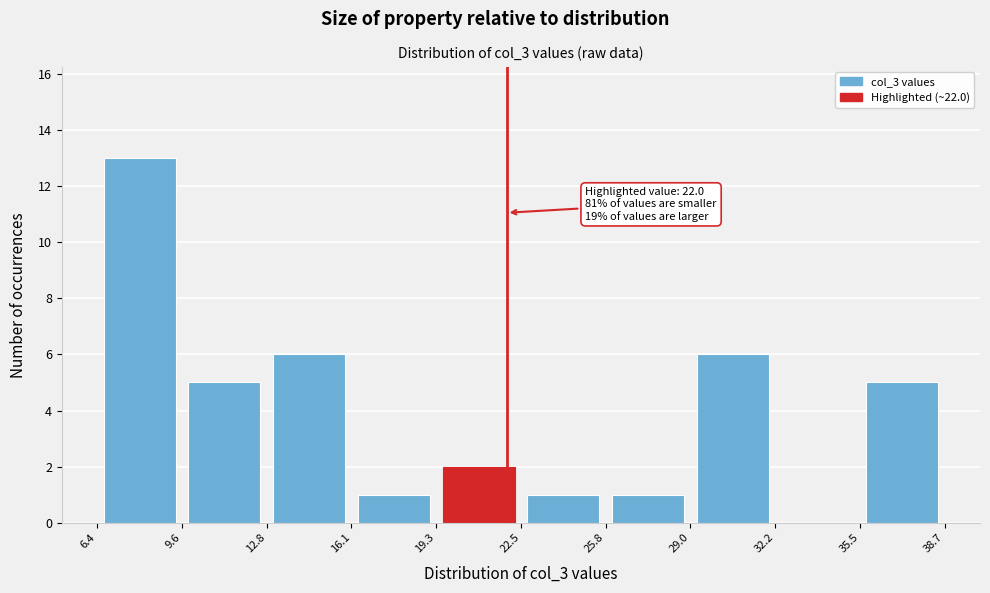

Which range on the x-axis has the tallest bar?

6.4 to 9.6